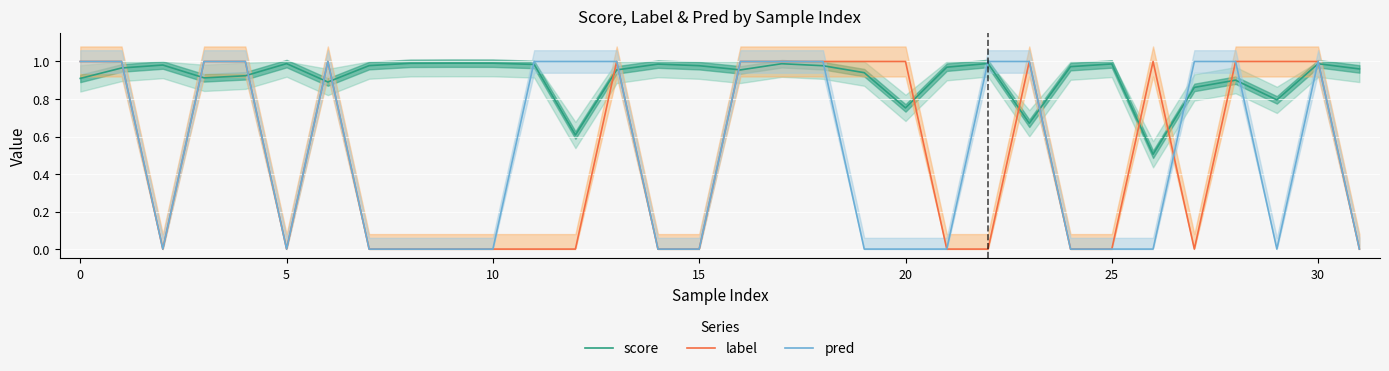

What are all the series names shown in the legend?

score, label, pred